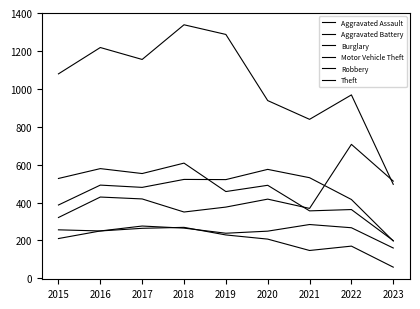

True or false: Motor Vehicle Theft and Aggravated Assault intersect in this chart.

False